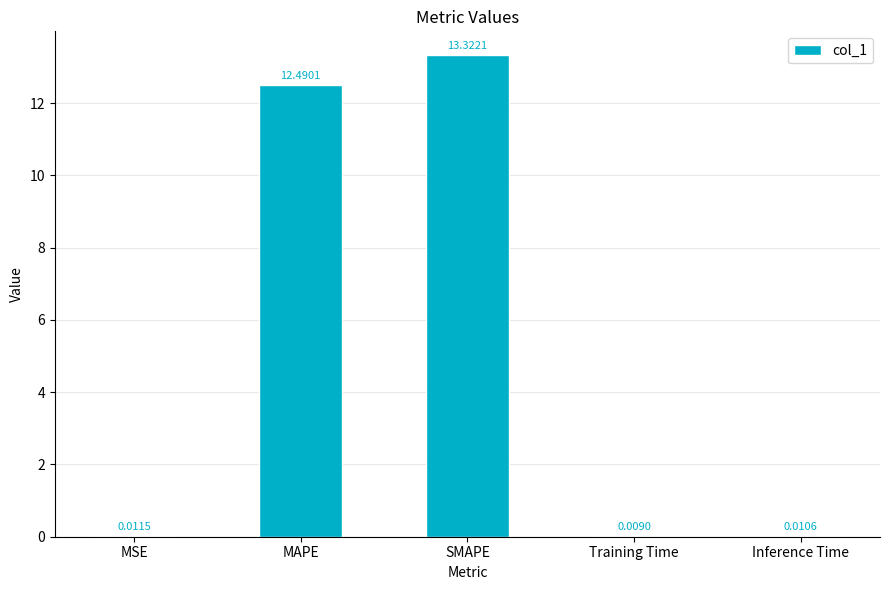

Where is the data nearest to the value 6?

MSE